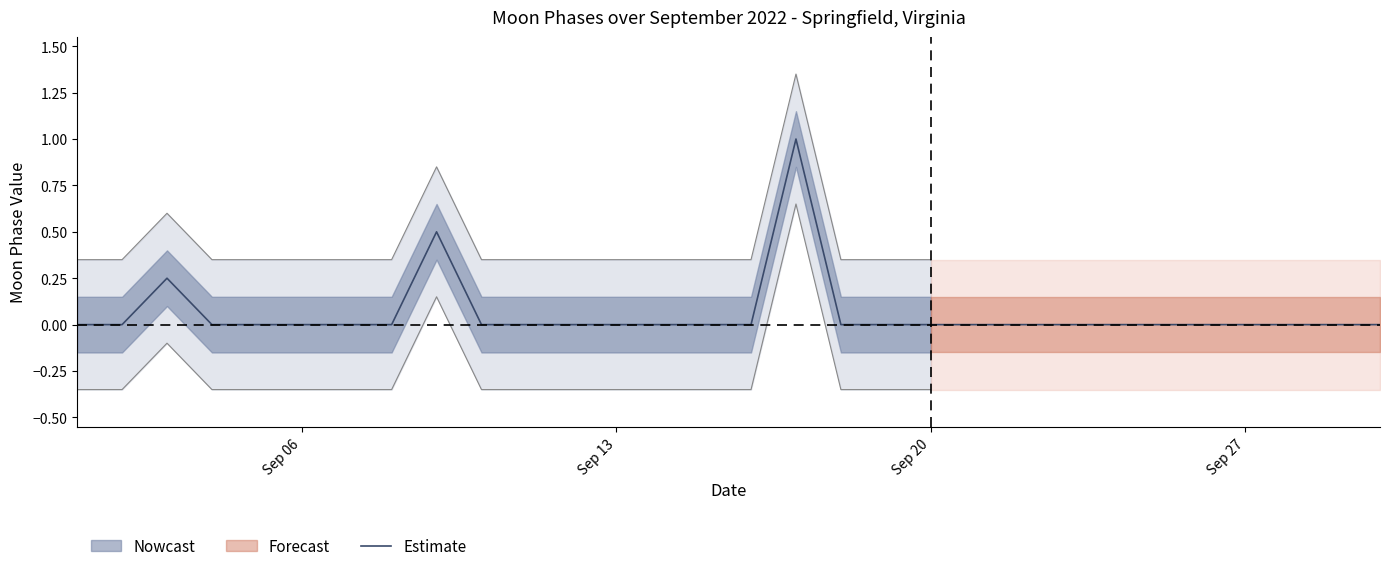

Is it true that Estimate equals -0.4 at Sep 06?

False